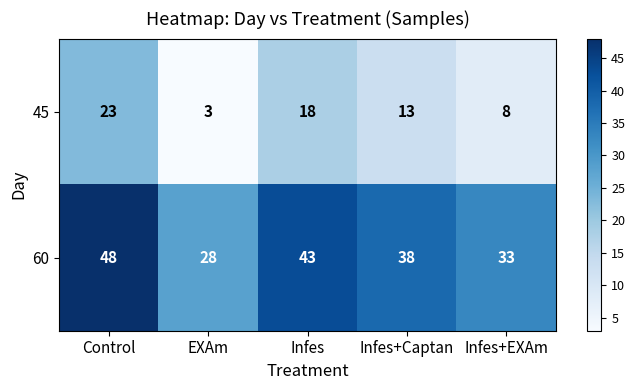

How many distinct data groups are displayed?

2